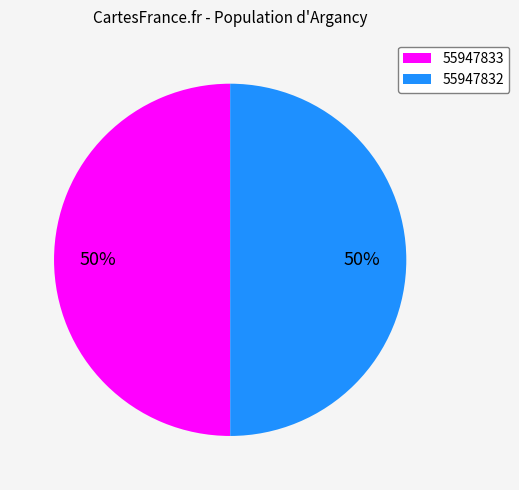

To the nearest percent, what portion does 55947833 represent?

50%